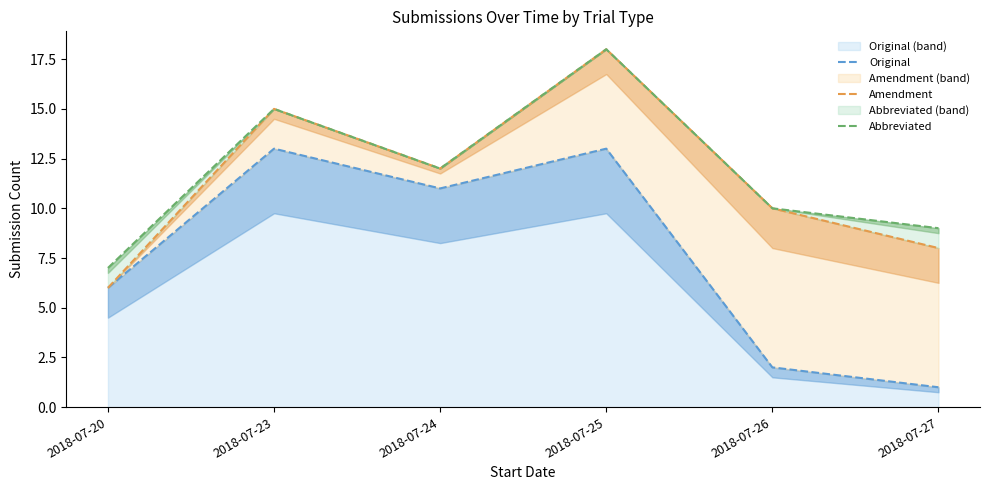

How many data points in Amendment are less than 12?

3